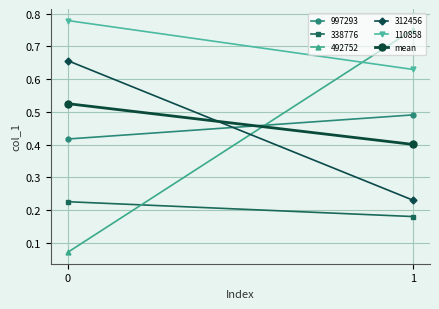

What is the change in value from 0 to 1?

-0.1